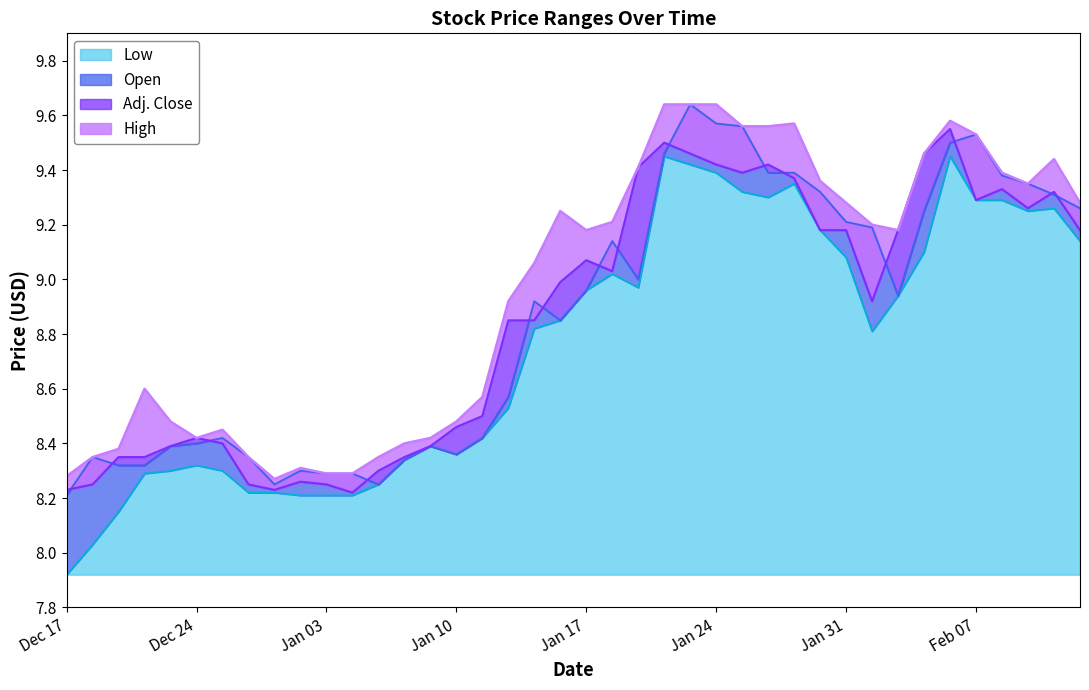

The Low series shows 8.8 at Jan 15. True or false?

True